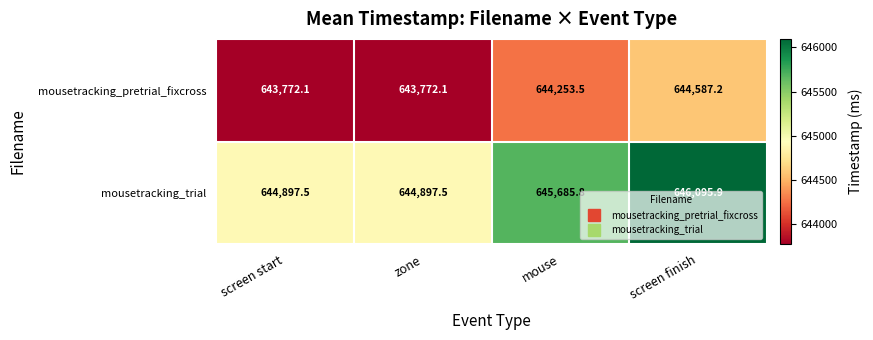

How many distinct data groups are displayed?

2